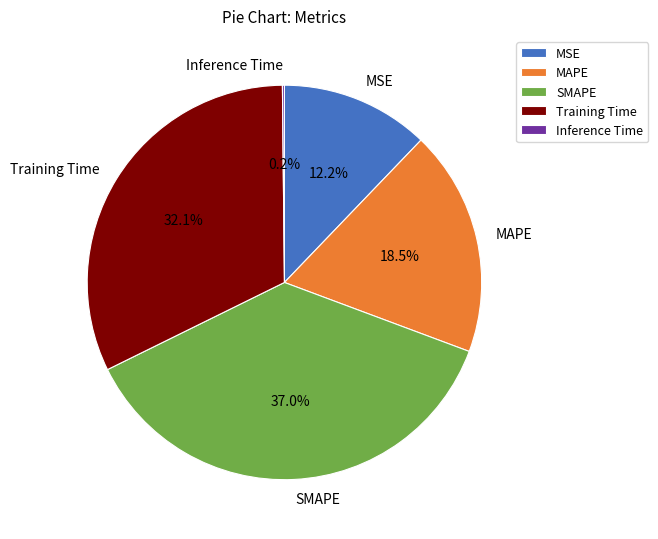

Which has a higher value, SMAPE or Training Time?

SMAPE